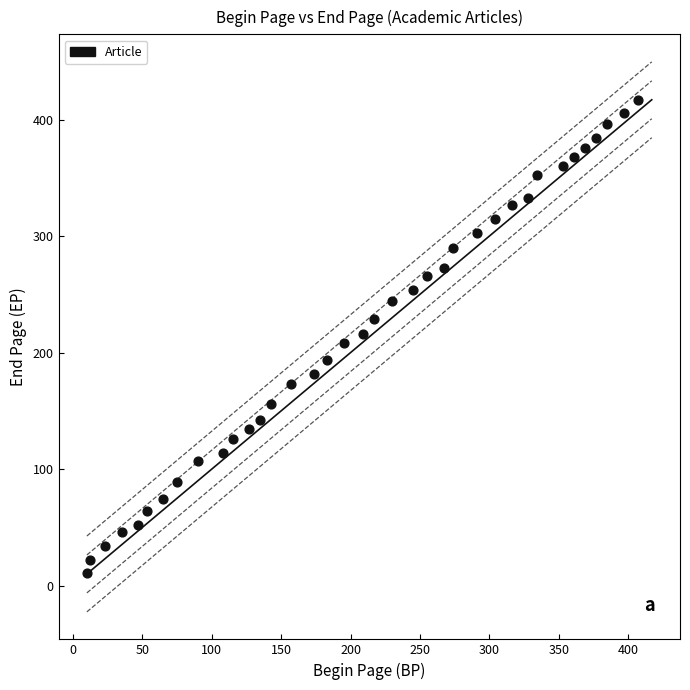

What is the range of X values (max minus min)?

397